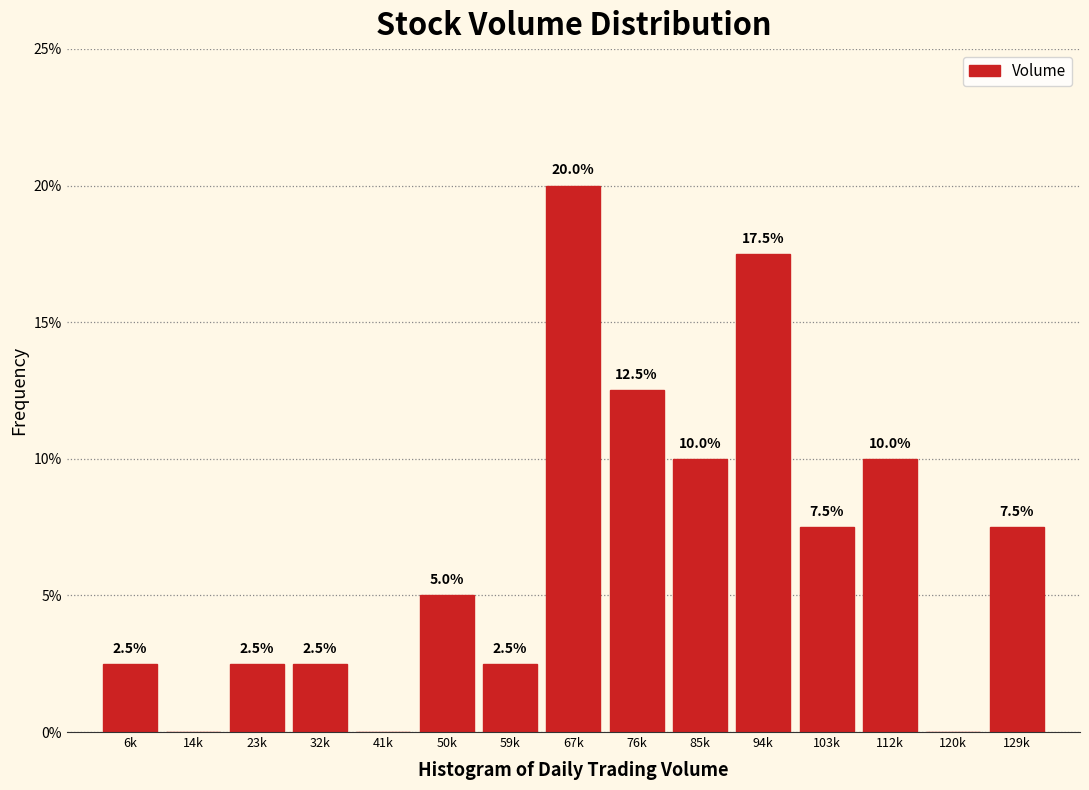

Reading left to right, what are all the values shown in this chart?

6k=2.5	14k=0.0	23k=2.5	32k=2.5	41k=0.0	50k=5.0	59k=2.5	67k=20.0	76k=12.5	85k=10.0	94k=17.5	103k=7.5	112k=10.0	120k=0.0	129k=7.5